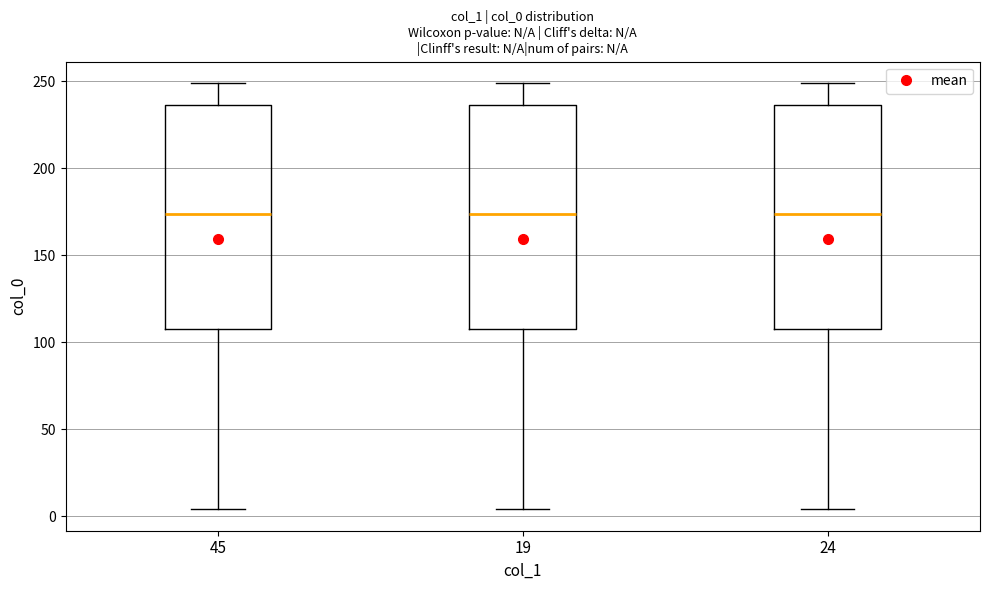

Where does the upper whisker of the box at x = 24 end on the y-axis? The values are not printed on the chart, so give them approximately, as read against the axis.

250